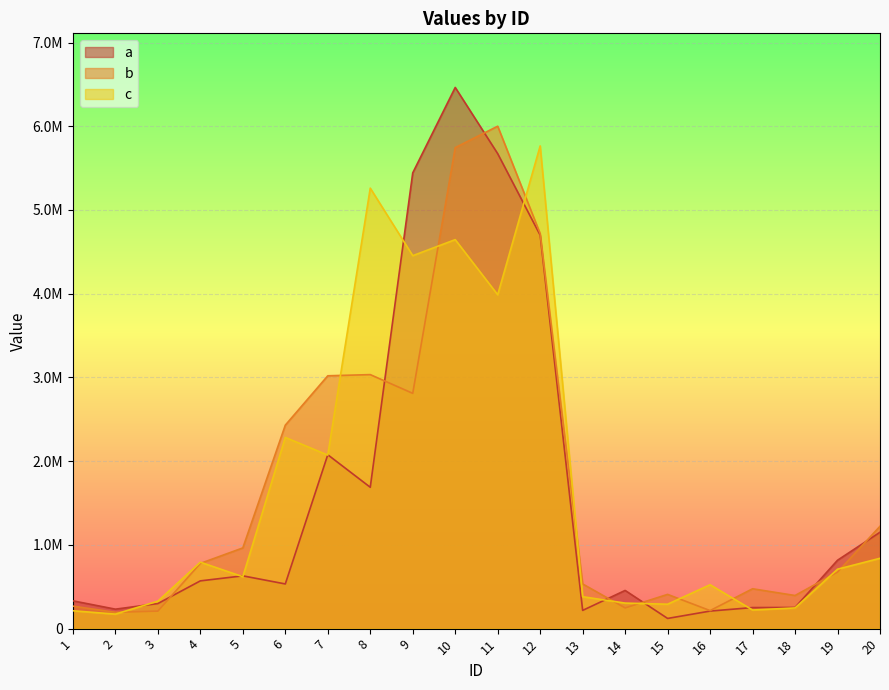

At which category does b reach its first local valley?

2